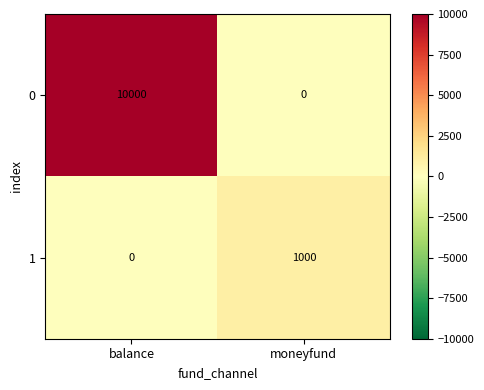

At which label does 1 reach its minimum?

balance